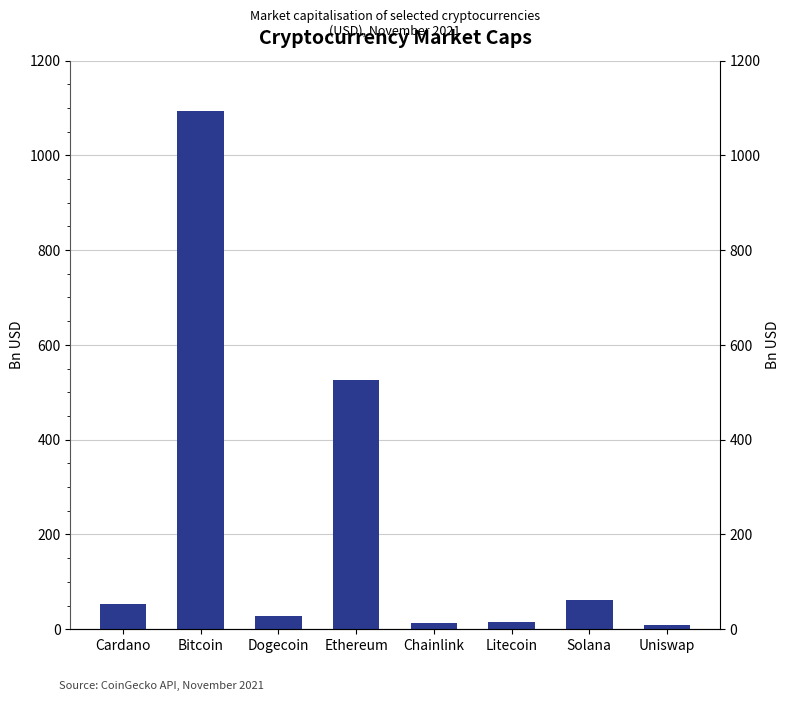

What is the value of the 2nd bar from the left?

1094.4